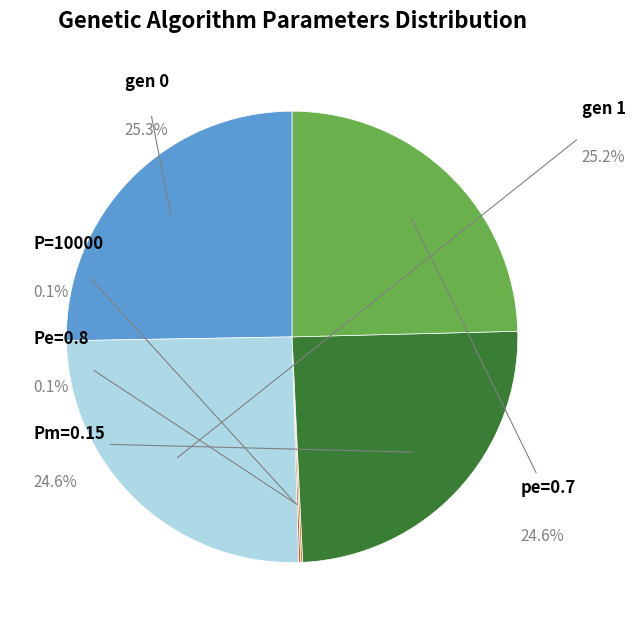

The gen 1 slice represents 25% of the pie. True or false?

True